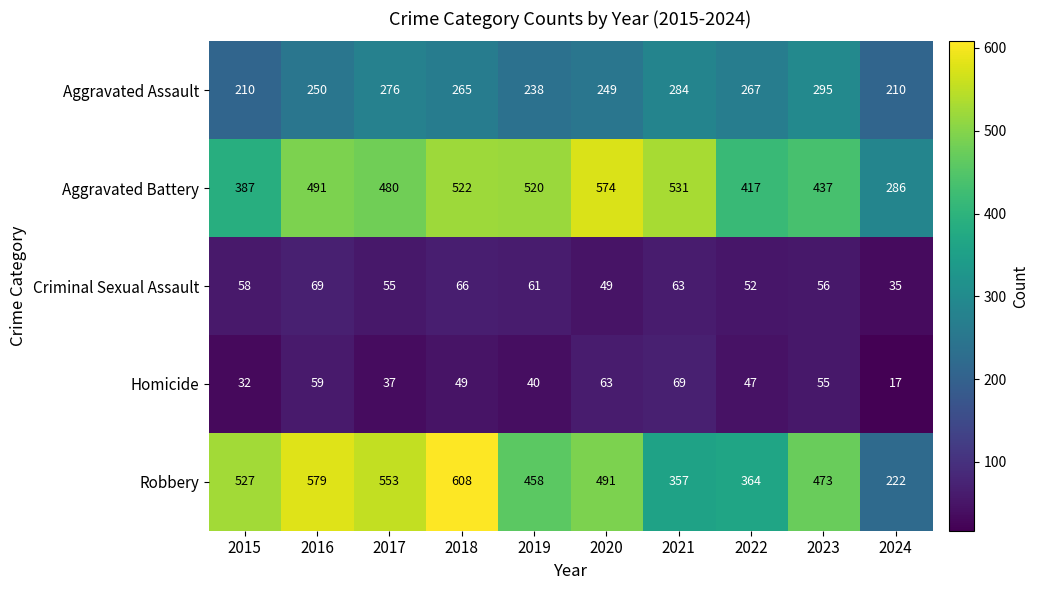

What is the sum of the Homicide values at 2015 and 2016?

91